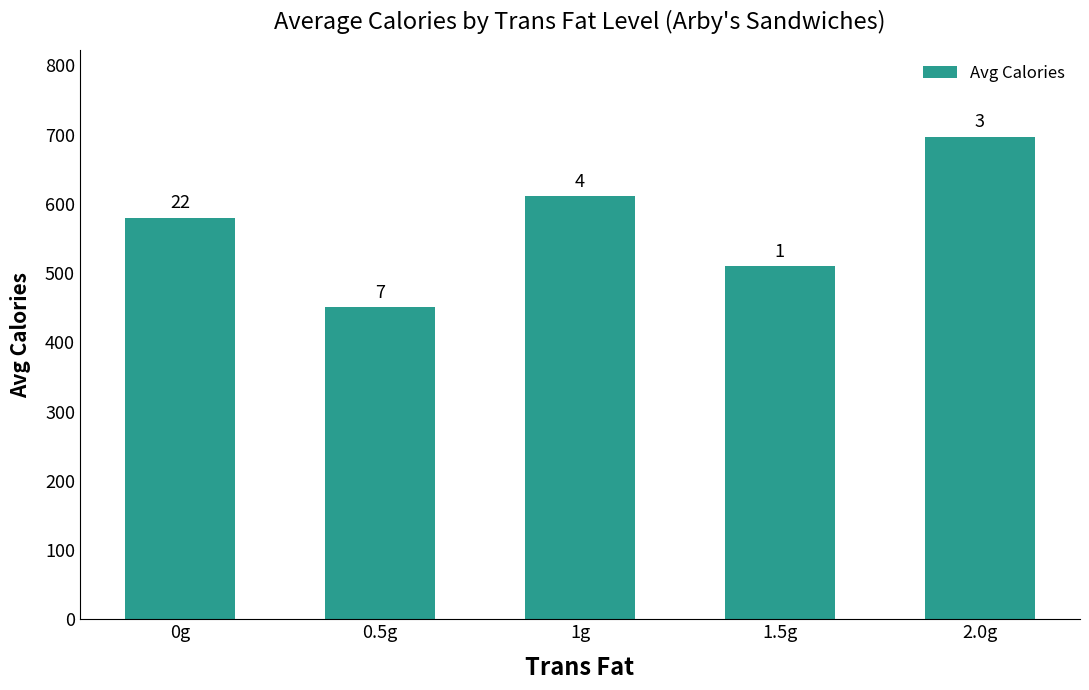

True or false: the data shows 451 at 0.5g.

True